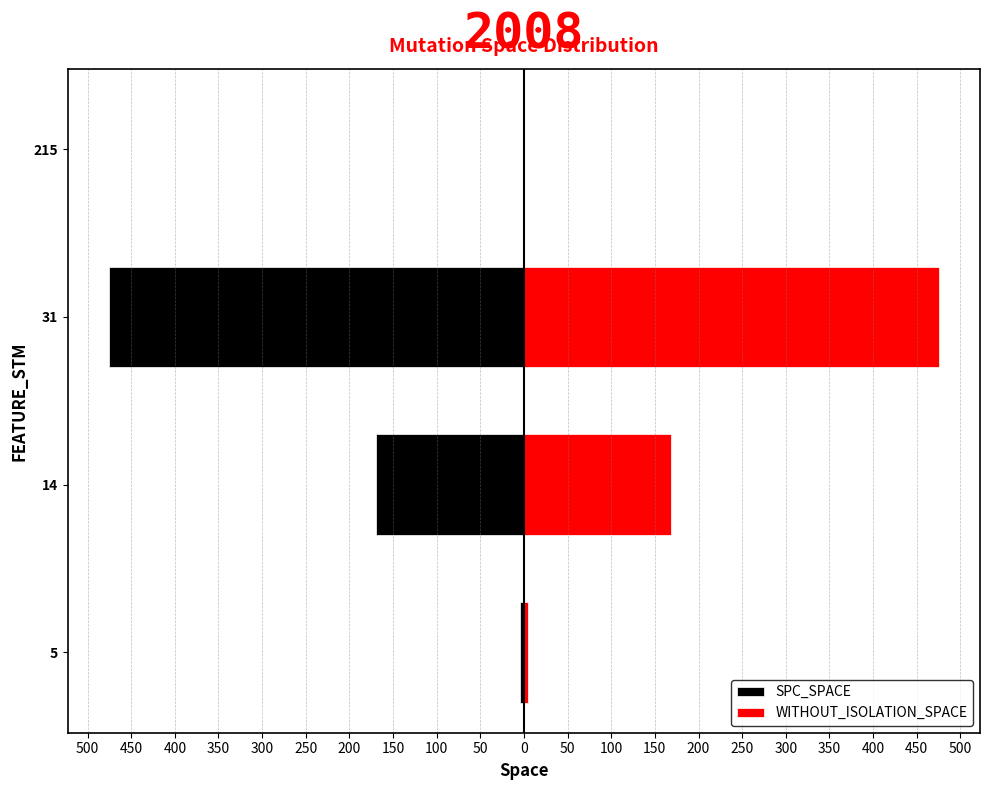

List the series in order of their overall mean, lowest first.

SPC_SPACE, WITHOUT_ISOLATION_SPACE